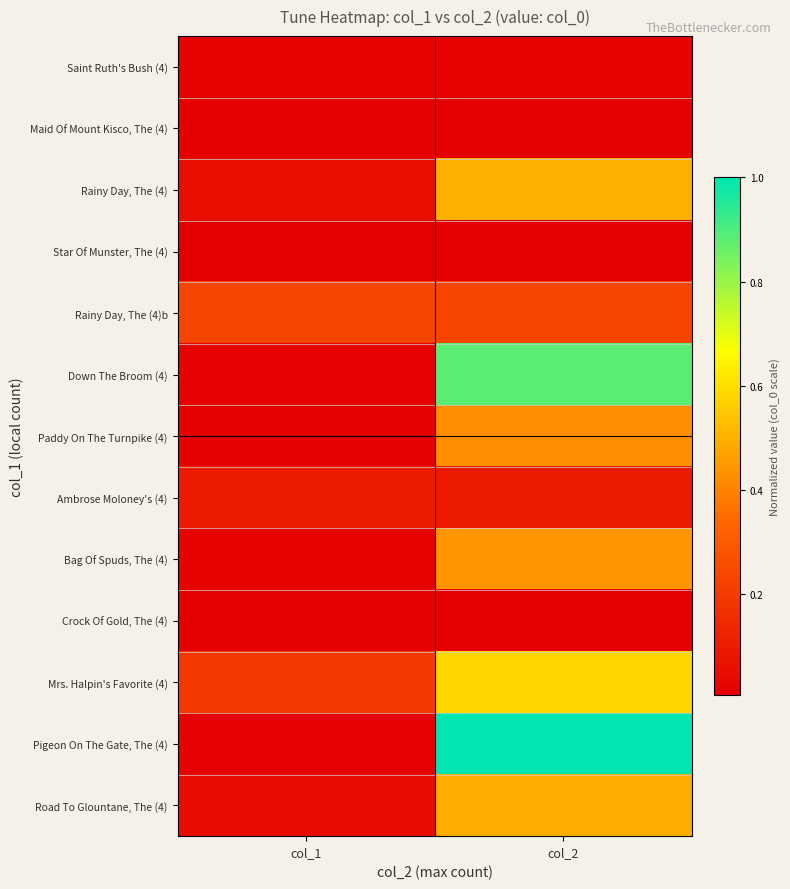

Reading left to right, extract all data points from this chart.

Saint Ruth's Bush (4): col_1=0.0	col_2=0.0
Maid Of Mount Kisco, The (4): col_1=0.0	col_2=0.0
Rainy Day, The (4): col_1=0.1	col_2=0.5
Star Of Munster, The (4): col_1=0.0	col_2=0.0
Rainy Day, The (4)b: col_1=0.2	col_2=0.2
Down The Broom (4): col_1=0.0	col_2=0.9
Paddy On The Turnpike (4): col_1=0.0	col_2=0.4
Ambrose Moloney's (4): col_1=0.1	col_2=0.1
Bag Of Spuds, The (4): col_1=0.0	col_2=0.4
Crock Of Gold, The (4): col_1=0.0	col_2=0.0
Mrs. Halpin's Favorite (4): col_1=0.2	col_2=0.6
Pigeon On The Gate, The (4): col_1=0.0	col_2=1.0
Road To Glountane, The (4): col_1=0.1	col_2=0.5